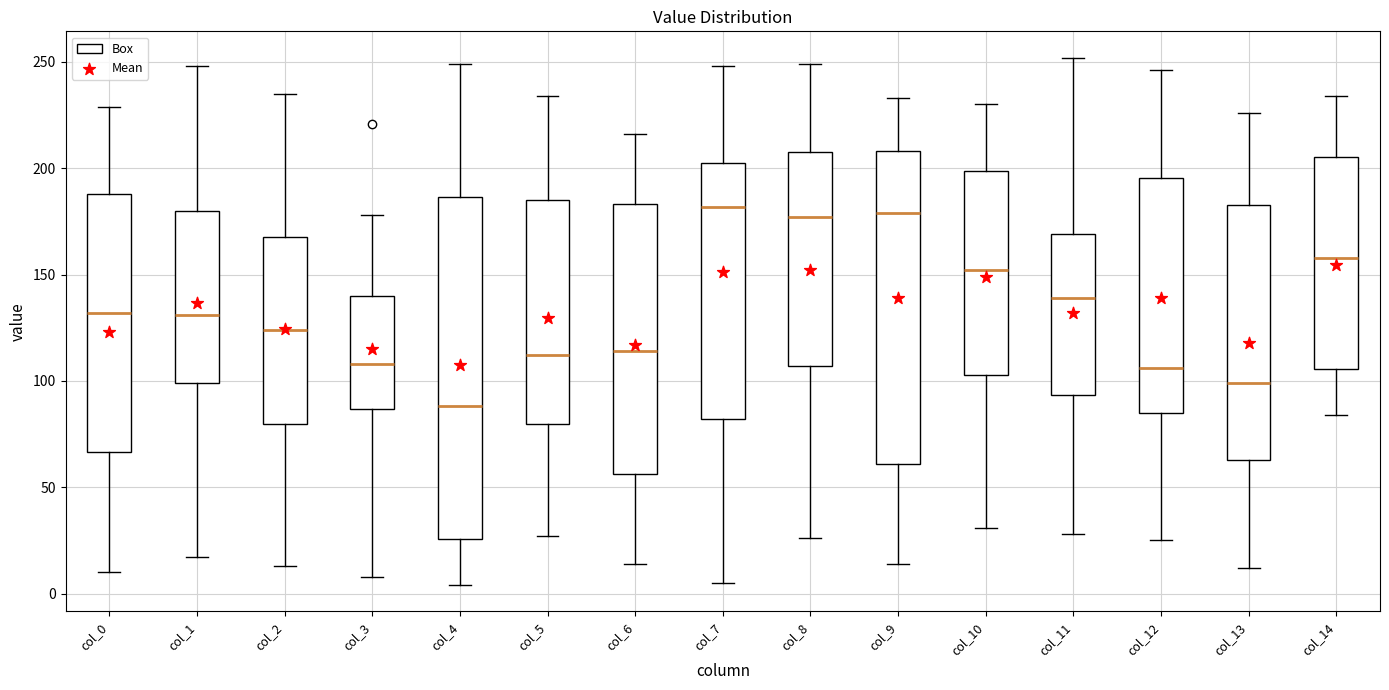

Reading left to right, read every box against the y-axis: the position of its median line, the range the box covers, and the ends of its whiskers. The values are not printed on the chart, so give them approximately, as read against the axis.

col_0: median 130, box 65 to 190, whiskers 10 to 230
col_1: median 130, box 100 to 180, whiskers 15 to 250
col_2: median 125, box 80 to 170, whiskers 15 to 235
col_3: median 110, box 85 to 140, whiskers 10 to 180
col_4: median 90, box 25 to 185, whiskers 5 to 250
col_5: median 110, box 80 to 185, whiskers 25 to 235
col_6: median 115, box 55 to 185, whiskers 15 to 215
col_7: median 180, box 80 to 205, whiskers 5 to 250
col_8: median 175, box 105 to 210, whiskers 25 to 250
col_9: median 180, box 60 to 210, whiskers 15 to 235
col_10: median 150, box 105 to 200, whiskers 30 to 230
col_11: median 140, box 95 to 170, whiskers 30 to 250
col_12: median 105, box 85 to 195, whiskers 25 to 245
col_13: median 100, box 65 to 185, whiskers 10 to 225
col_14: median 160, box 105 to 205, whiskers 85 to 235